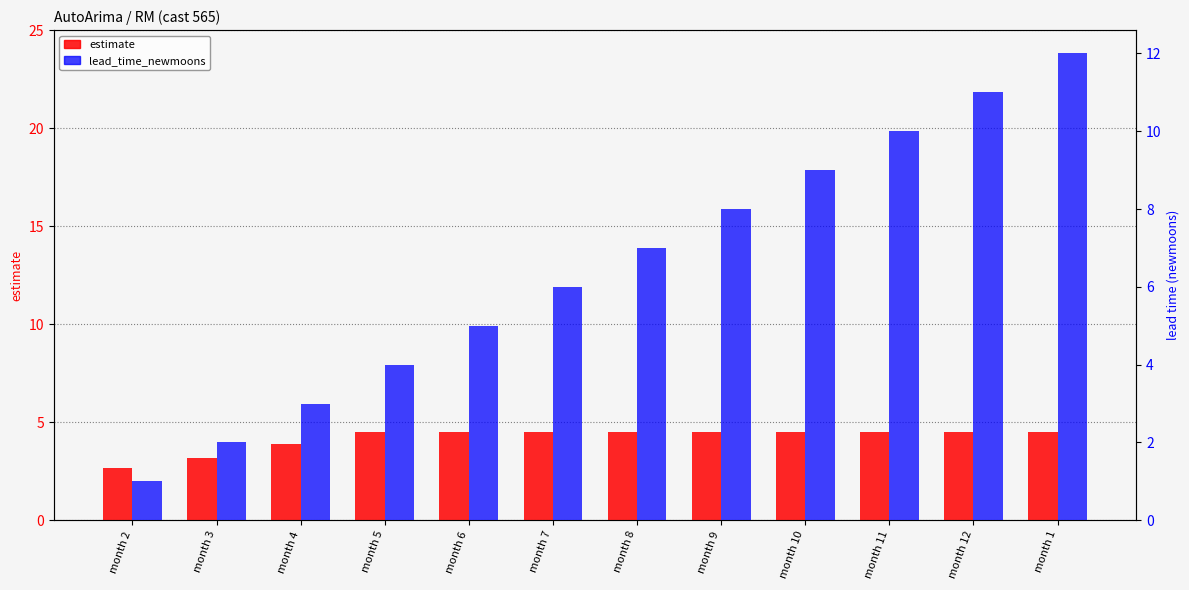

Rank the categories by estimate value from lowest to highest.

month 2, month 3, month 4, month 5, month 6, month 7, month 8, month 9, month 10, month 11, month 12, month 1